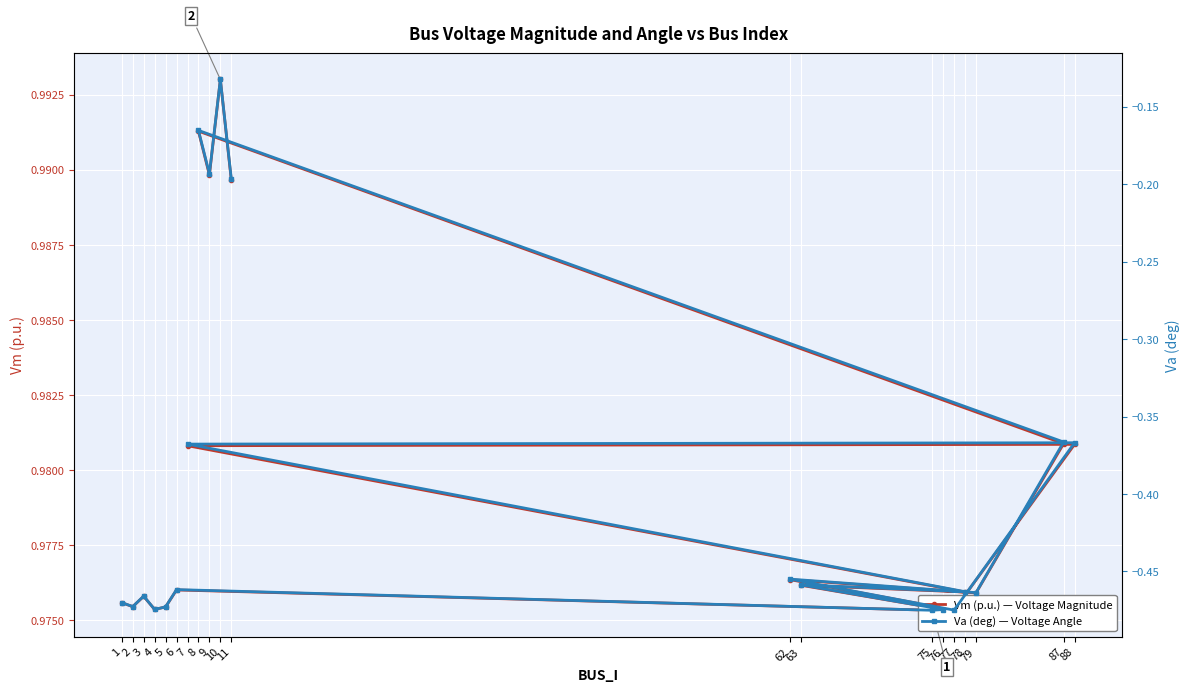

Rank the series at 1 from lowest to highest value.

Va (deg) — Voltage Angle, Vm (p.u.) — Voltage Magnitude